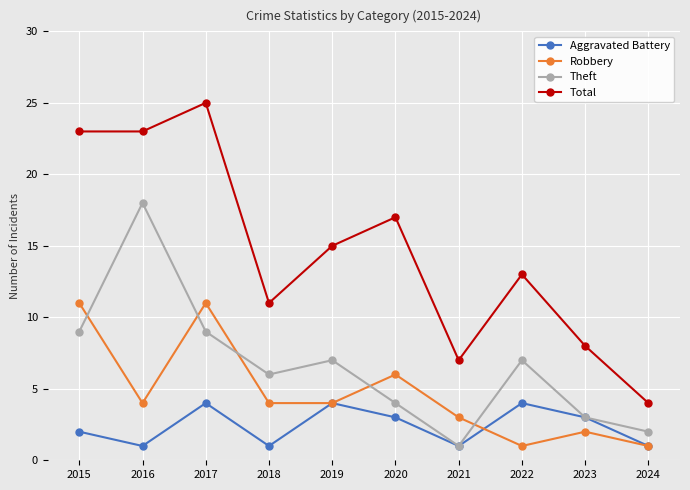

True or false: Theft and Total intersect in this chart.

False